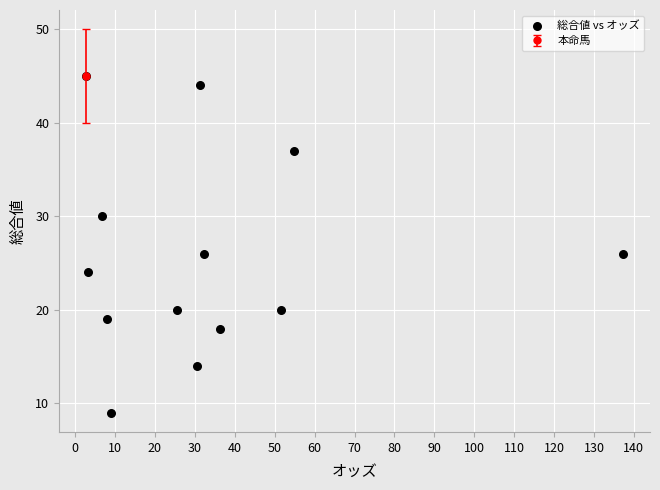

What is the range of Y values (max minus min)?

36